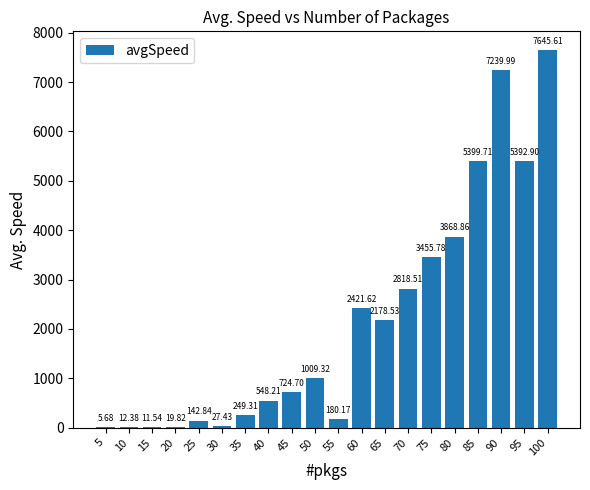

What is the change in value from 15 to 85?

+5388.2